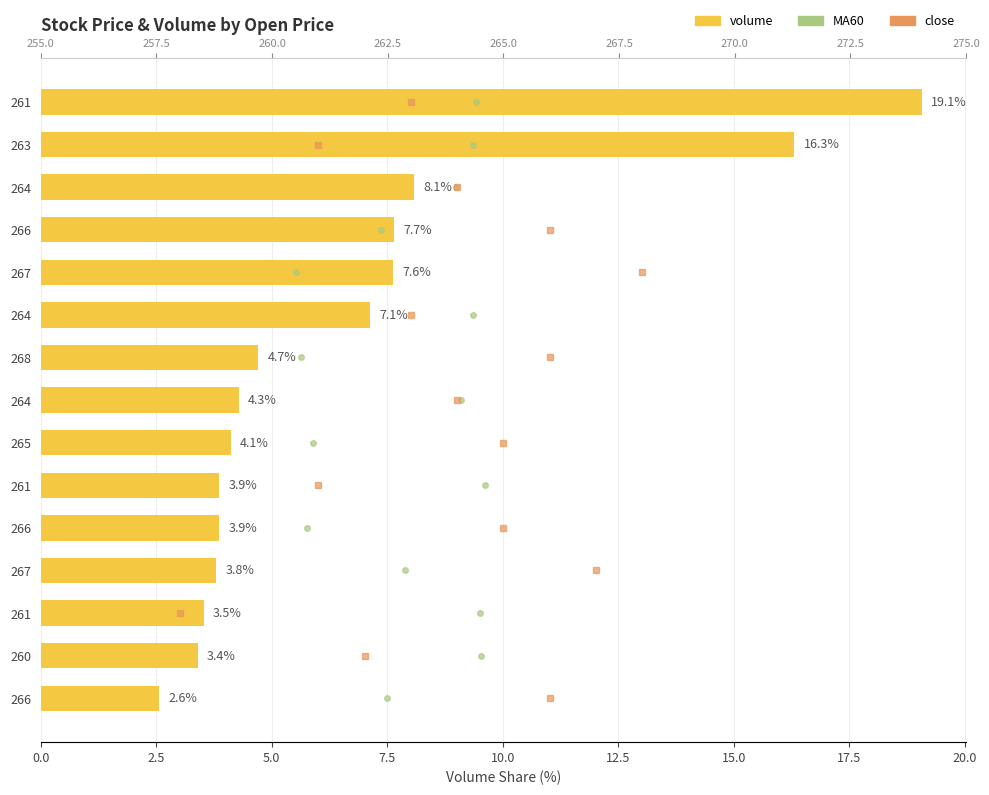

Is it true that MA60 equals 5.3 at 20.0?

False